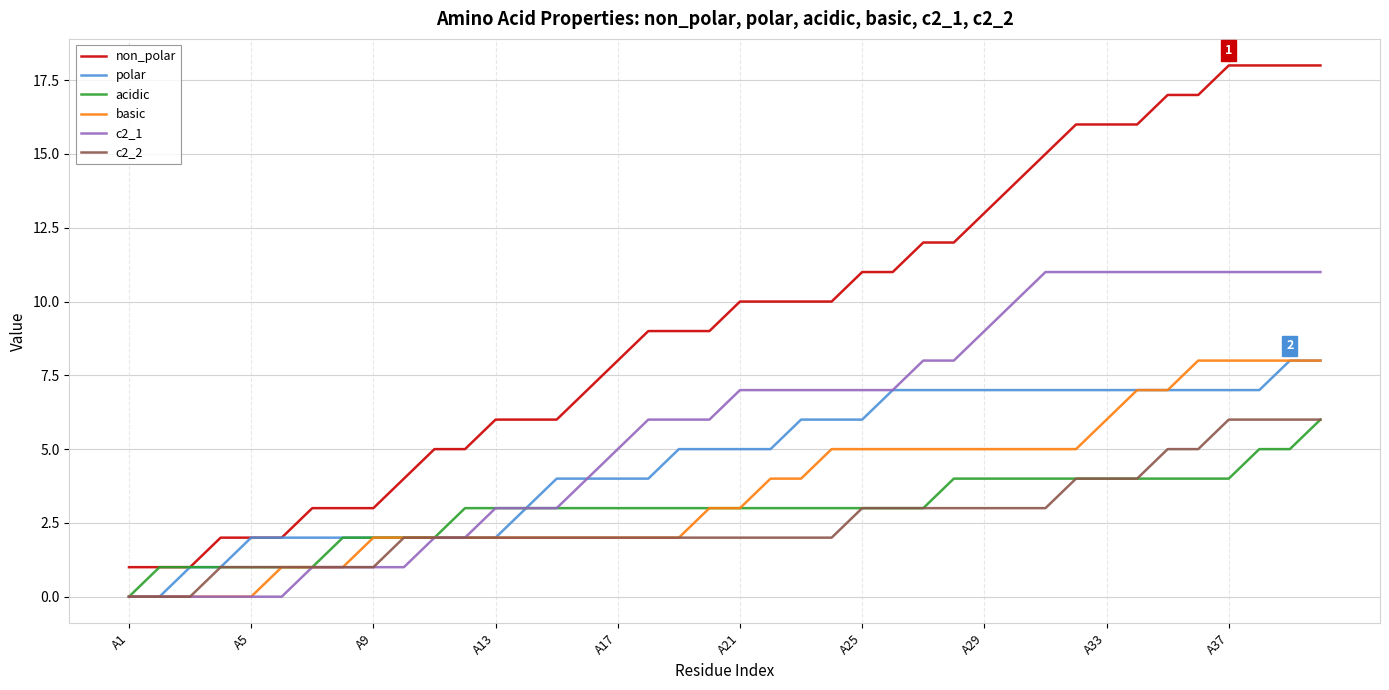

Which series has the largest range (max minus min)?

non_polar